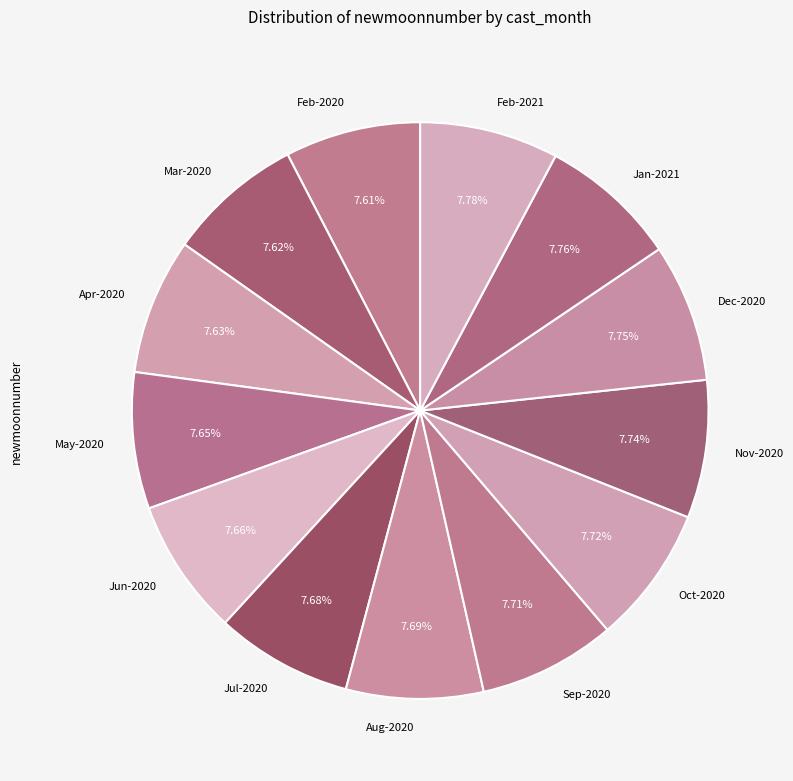

Combined, do Jun-2020 and Jan-2021 account for over 50%?

No